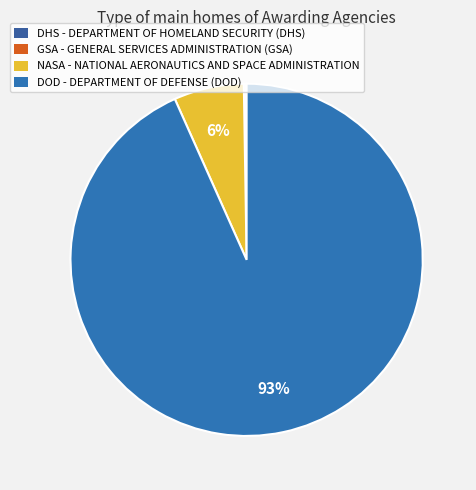

Approximately how many times larger is the value at DOD compared to NASA?

14.5